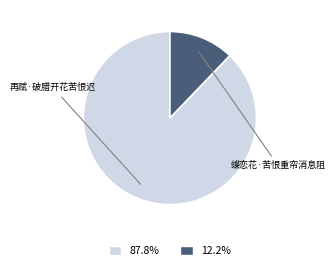

Is there any slice that represents more than half of the pie?

Yes